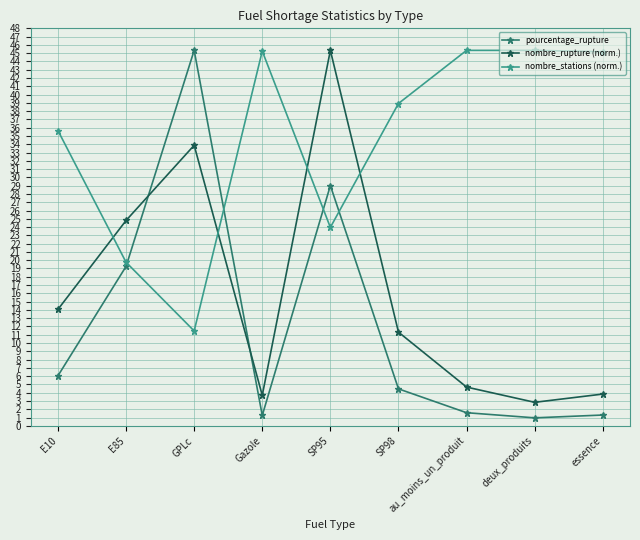

Rank the series at deux_produits from lowest to highest value.

pourcentage_rupture, nombre_rupture (norm.), nombre_stations (norm.)